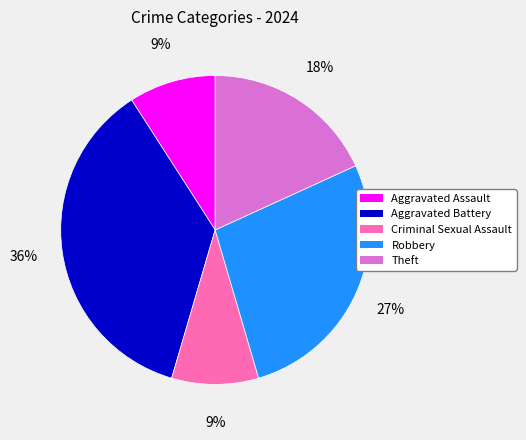

Is it true that Robbery is 27% of the pie?

True